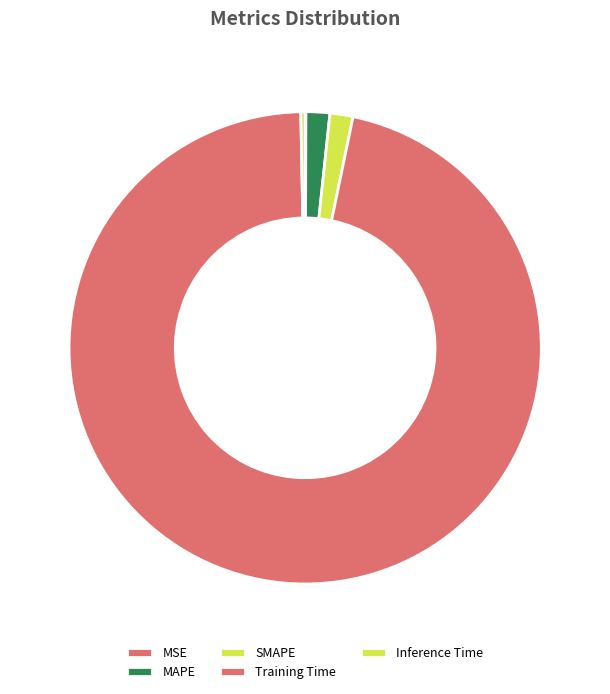

The Inference Time slice represents 0% of the pie. True or false?

True